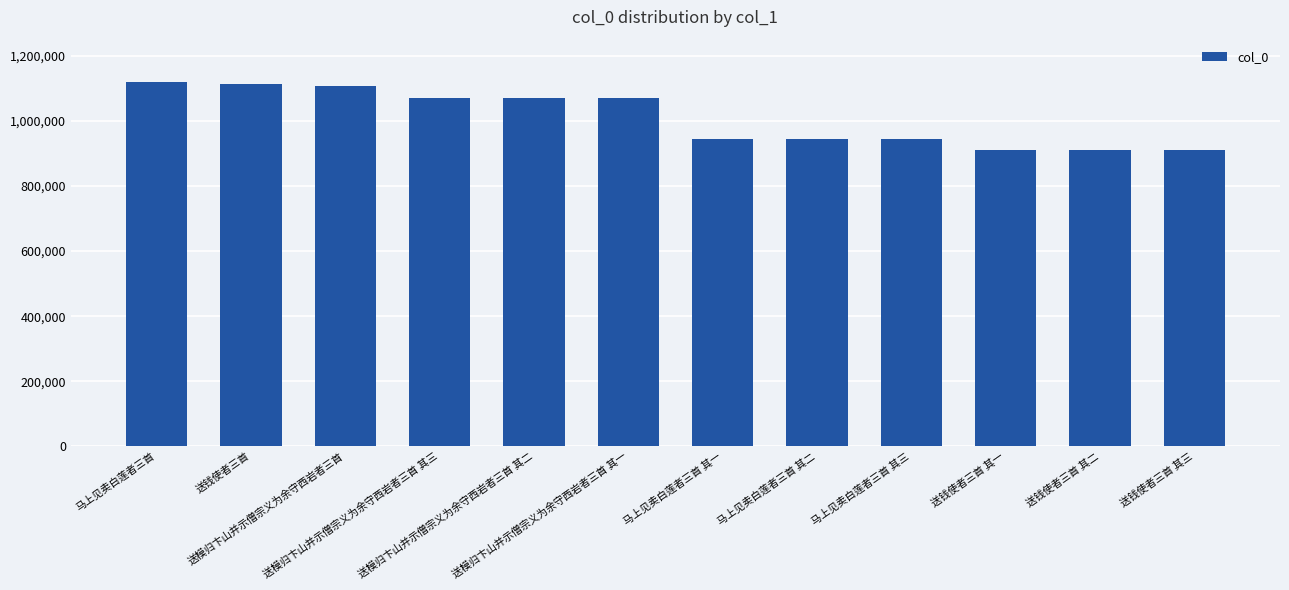

What is the label of the 9th bar from the left?

马上见卖白莲者三首 其三